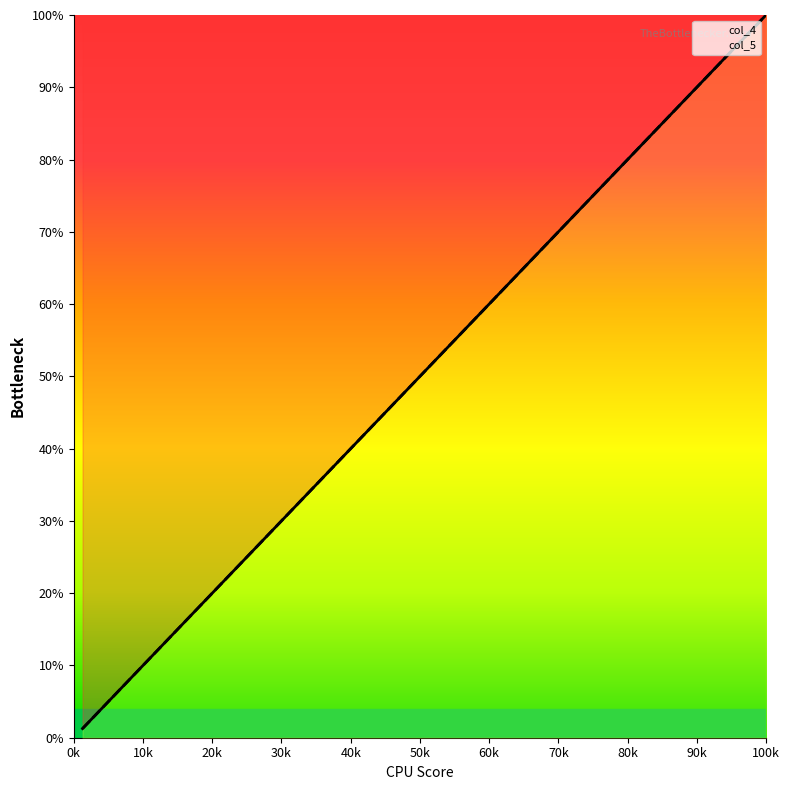

True or false: col_4 and col_5 intersect in this chart.

False